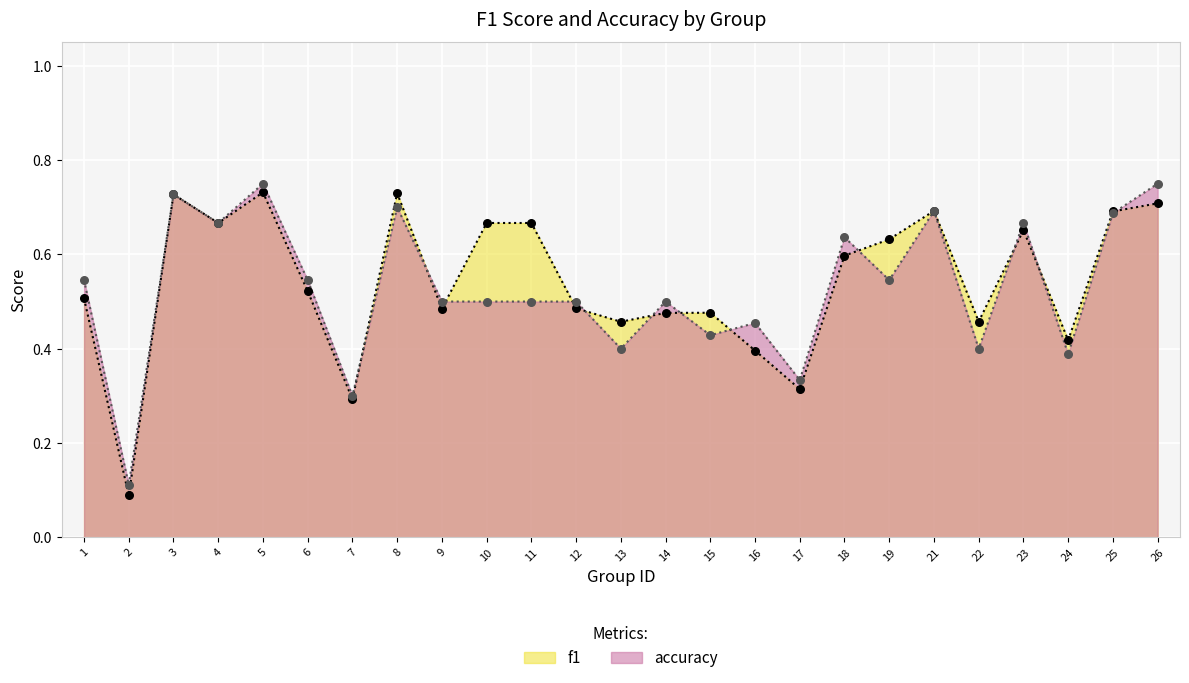

Which series has the largest Y range (max minus min)?

f1